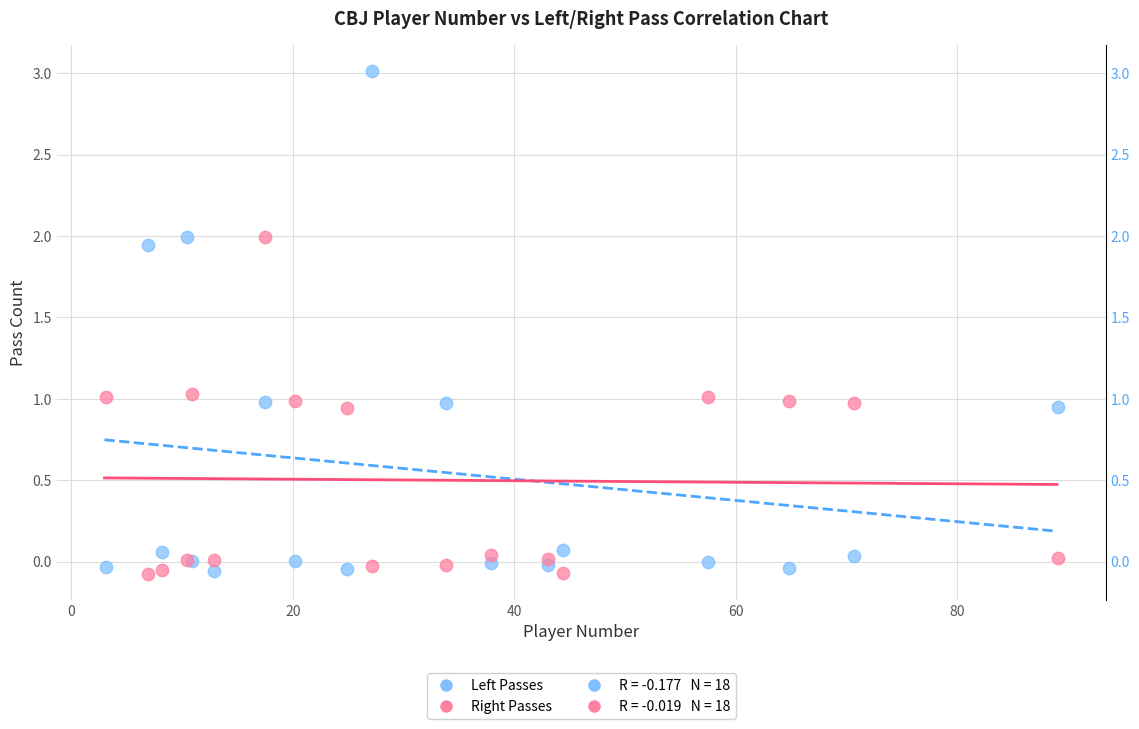

Which series has the largest Y range (max minus min)?

Left Passes